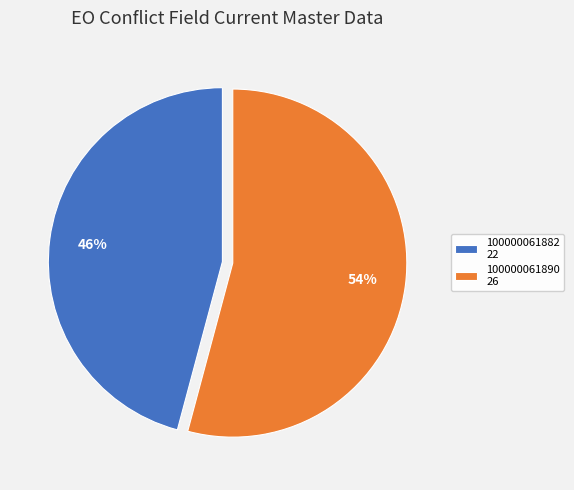

Do 100000061890 and 100000061882 together represent more than half of the pie?

Yes